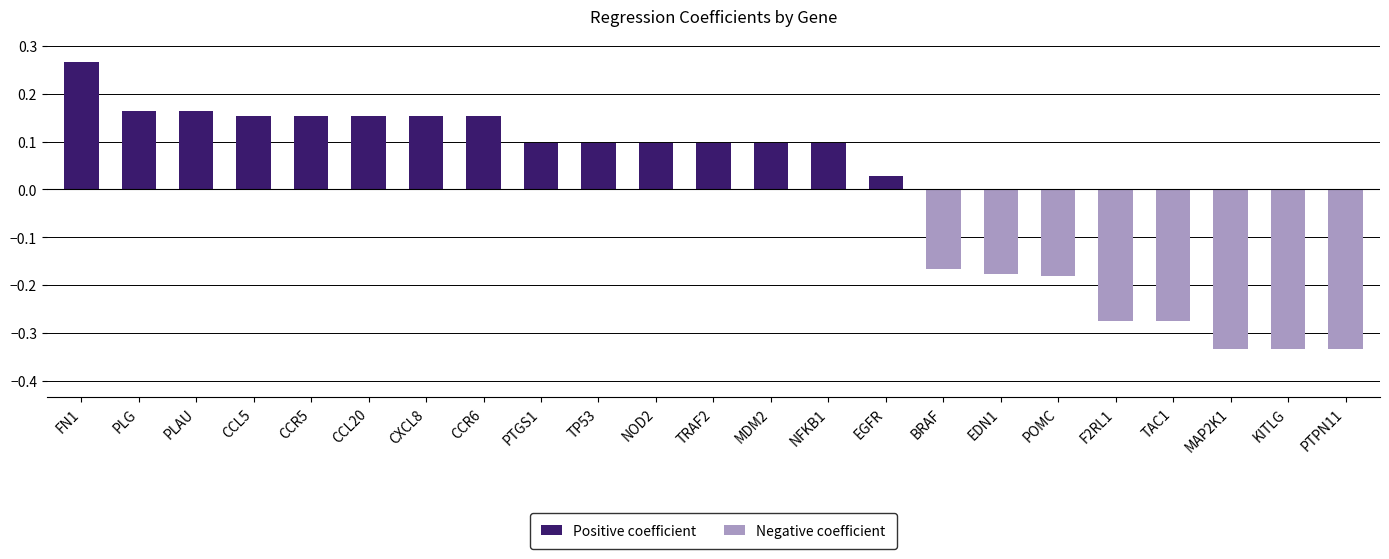

What is the sum of all values?

-0.1